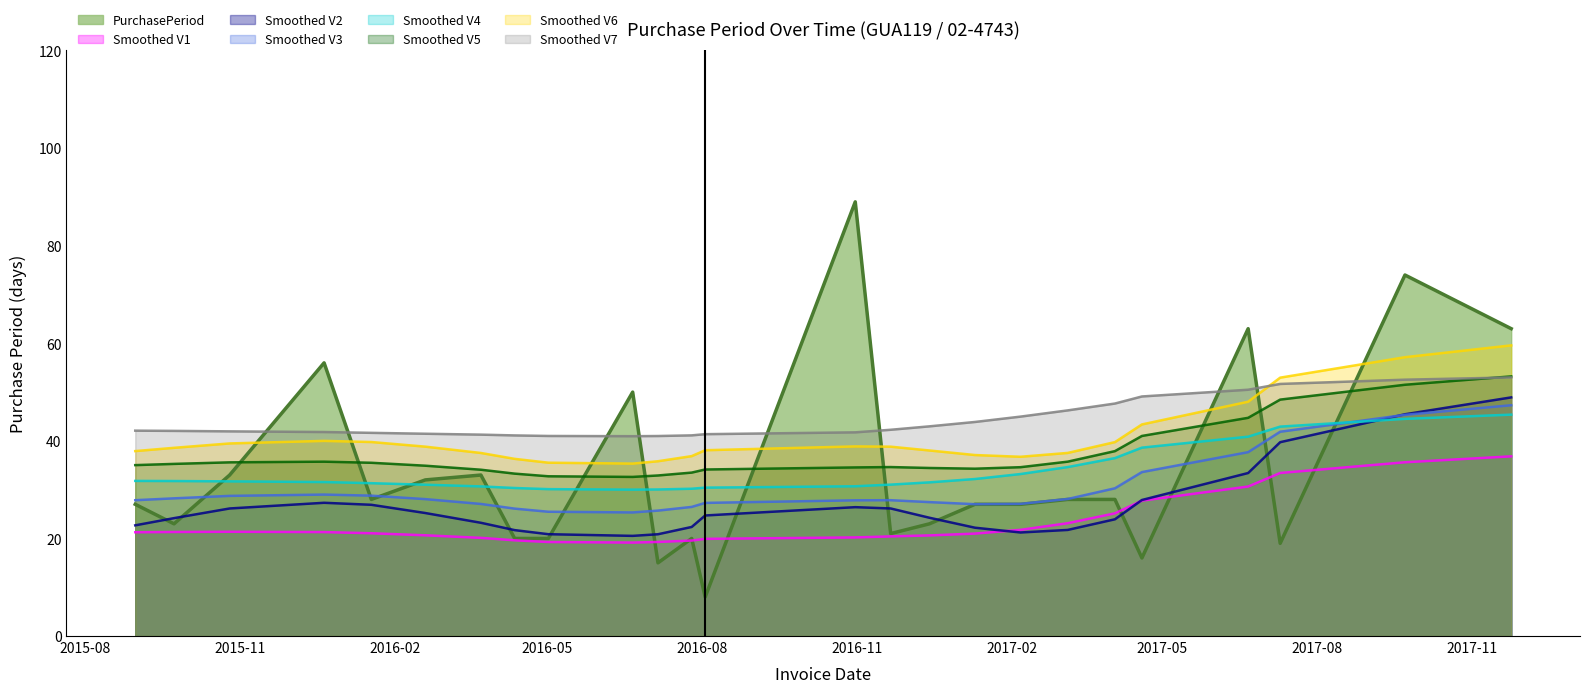

What is the ratio of the value at 2016-08-03 to the value at 2016-02-19?

0.2